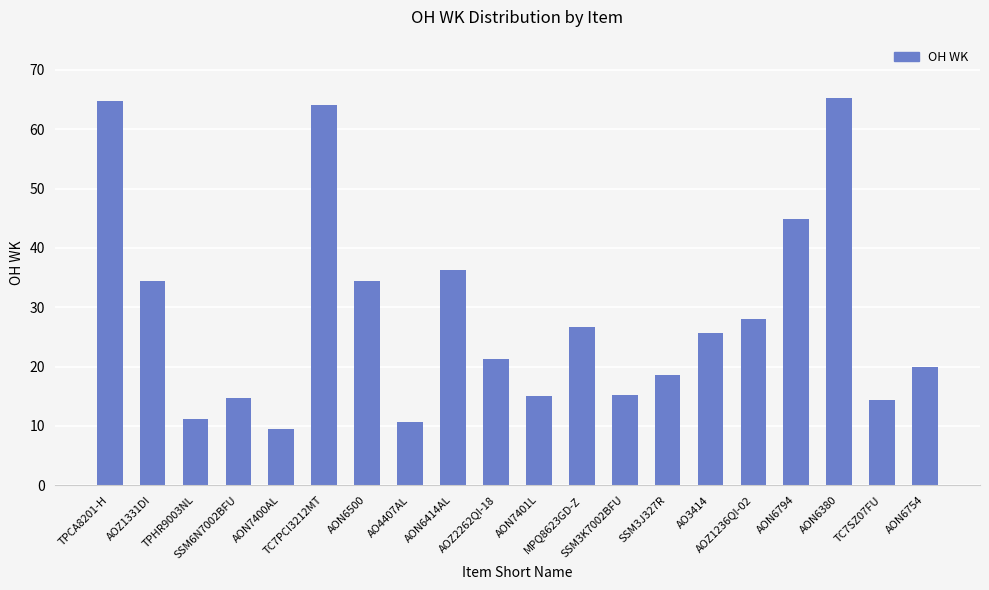

What is the change in value from AOZ2262QI-18 to SSM3K7002BFU?

-6.0